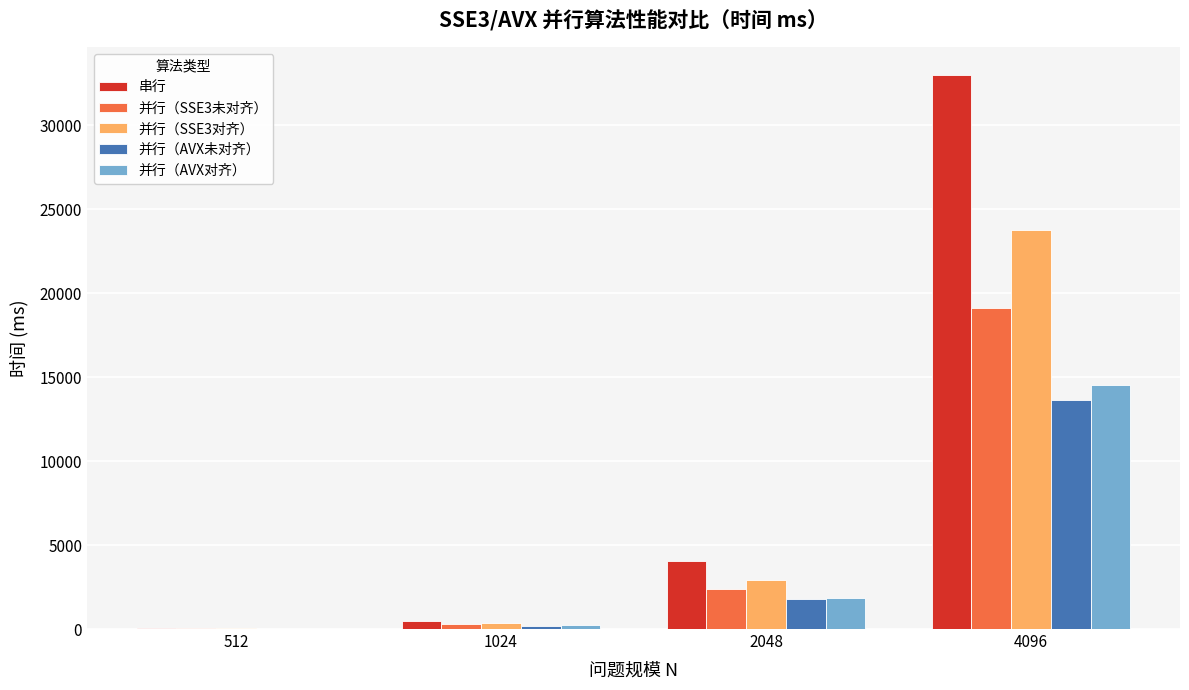

What are all the series names shown in the legend?

串行, 并行（SSE3未对齐）, 并行（SSE3对齐）, 并行（AVX未对齐）, 并行（AVX对齐）